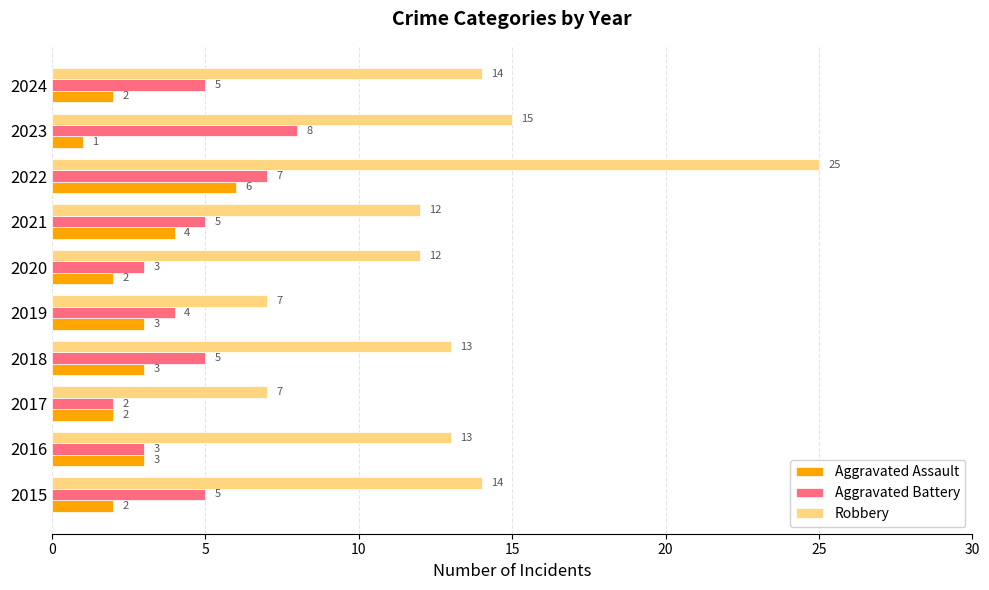

What is the spread (max minus min) of values at 2021?

8